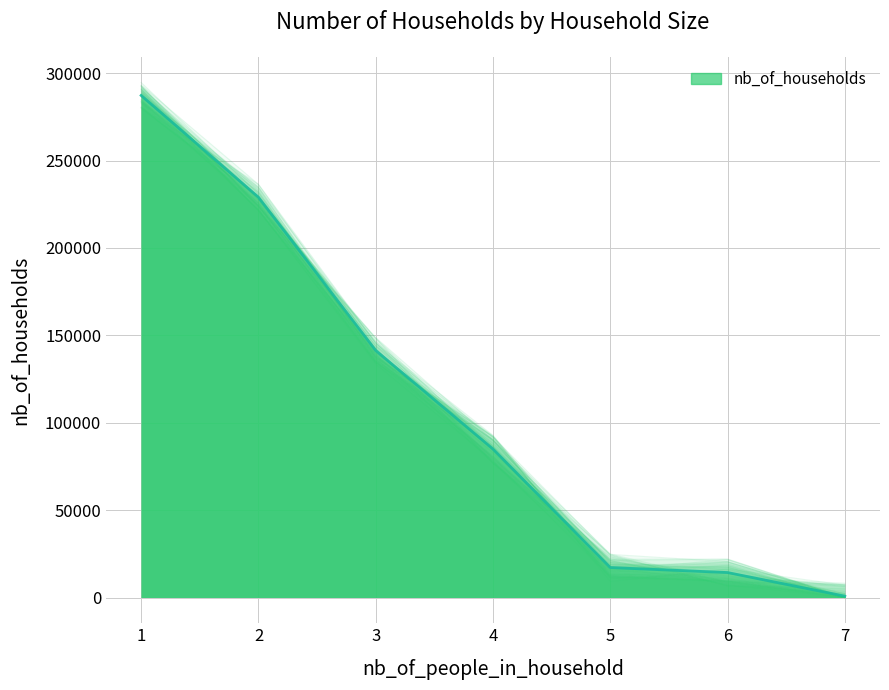

Between 4 and 2, which is larger?

2